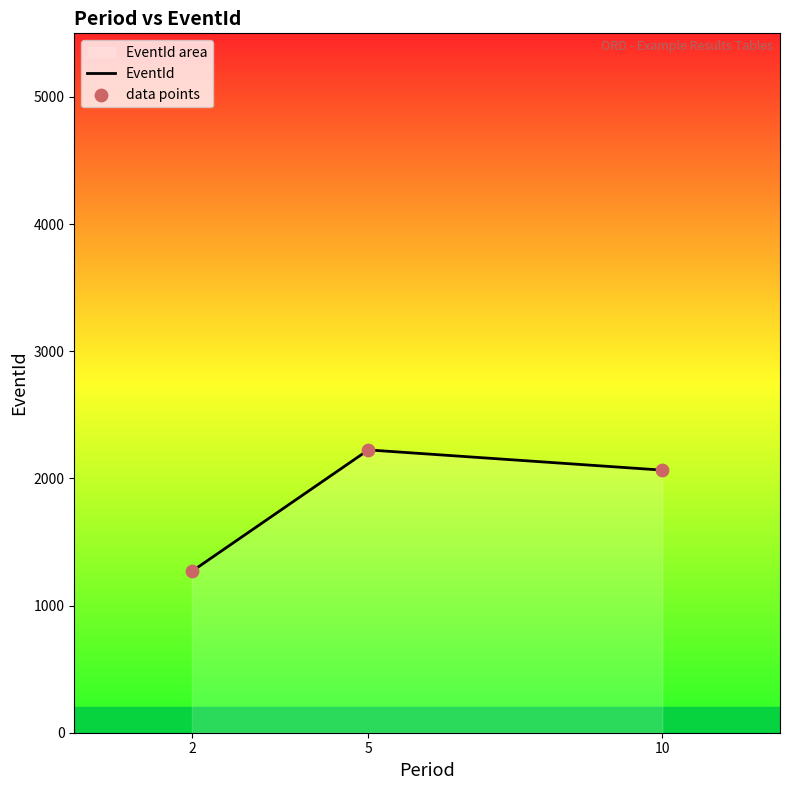

Is the value of EventId at 5 greater than the value of data points at 2?

Yes